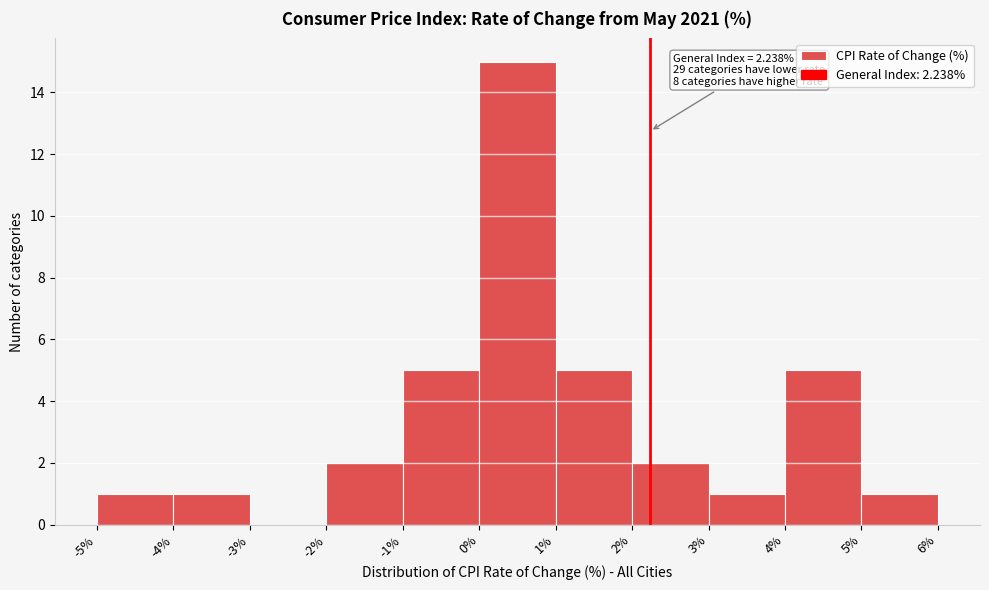

Which range on the x-axis has the tallest bar?

0% to 1%